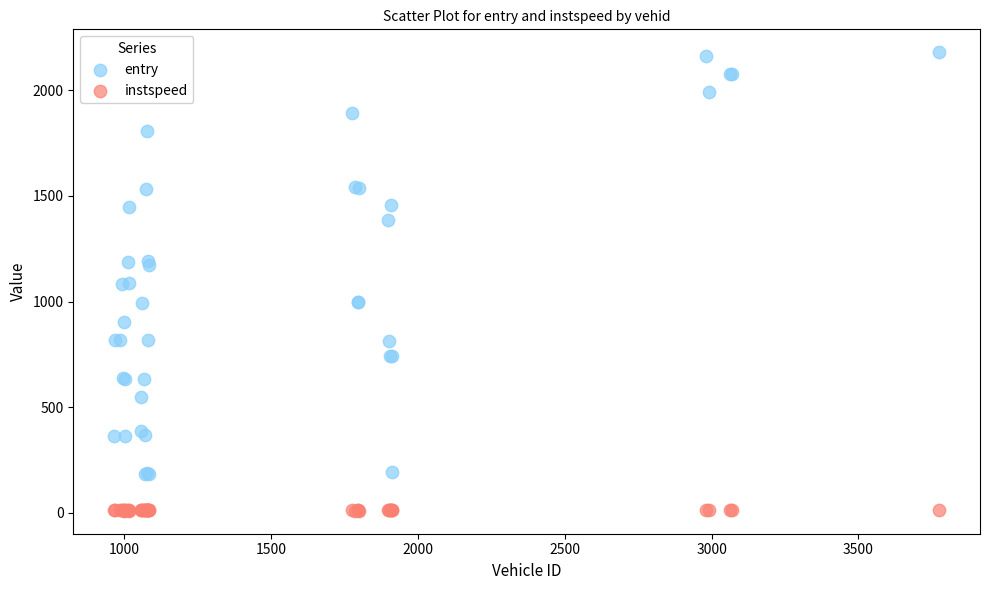

Which series contains the lowest Y value?

instspeed